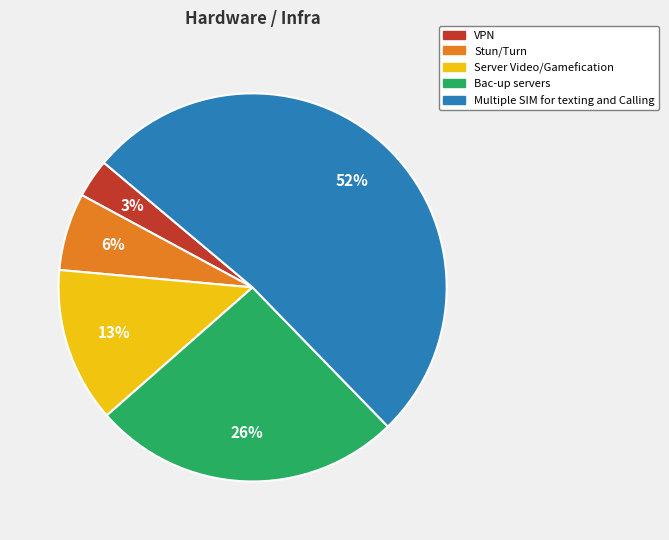

Which slice is the smallest?

VPN